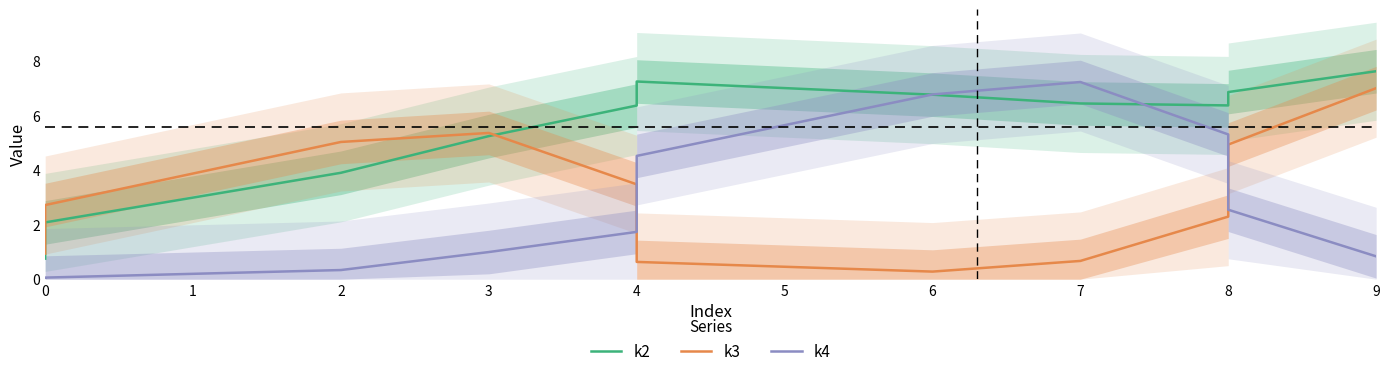

What is the difference between the highest and lowest values at 4?

4.6